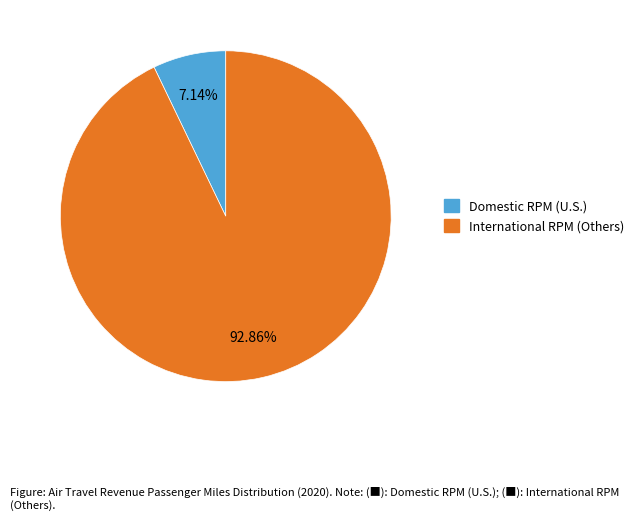

Is there a majority slice in this chart?

Yes